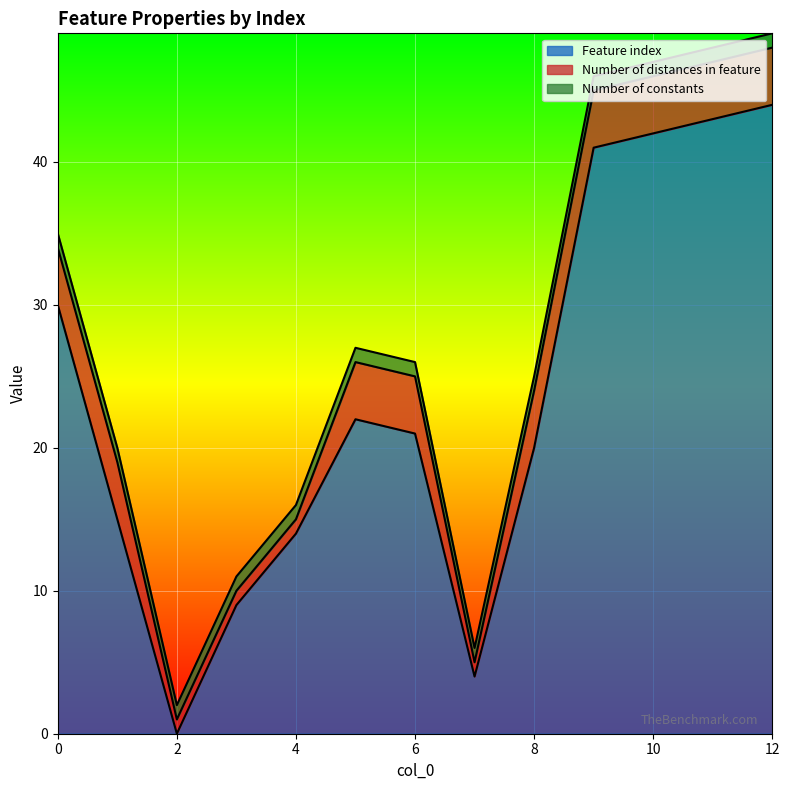

True or false: Number of distances in feature has a value of 1 at 6.

False